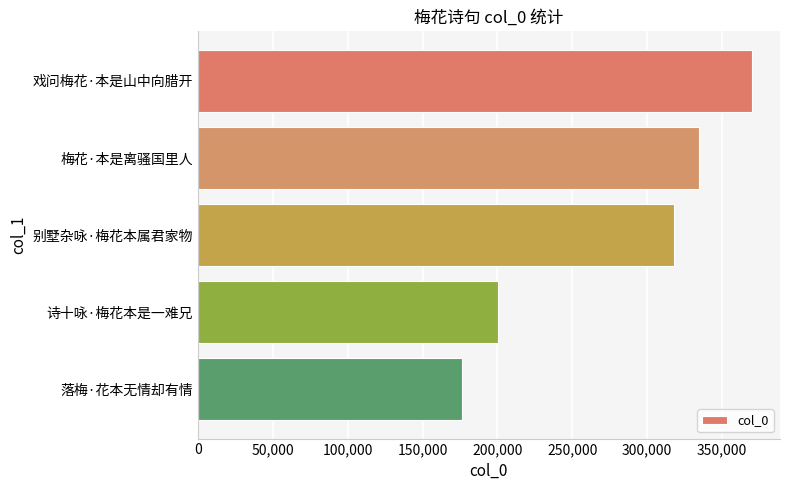

True or false: the data shows 370111 at 戏问梅花·本是山中向腊开.

True